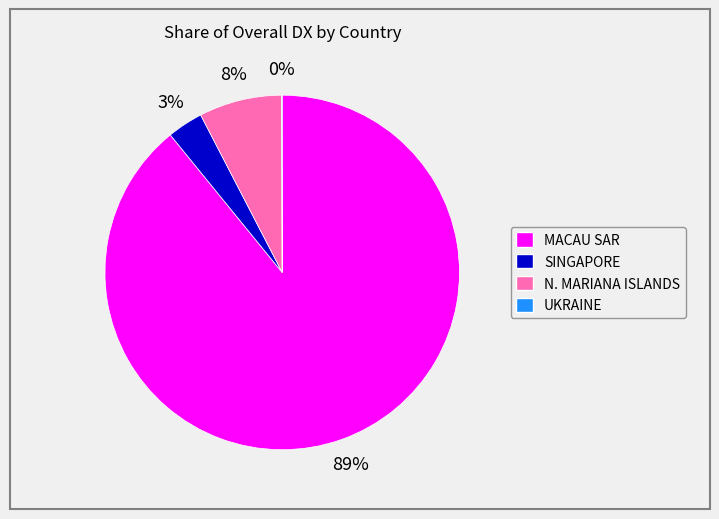

Which slice represents more than half of the pie?

MACAU SAR